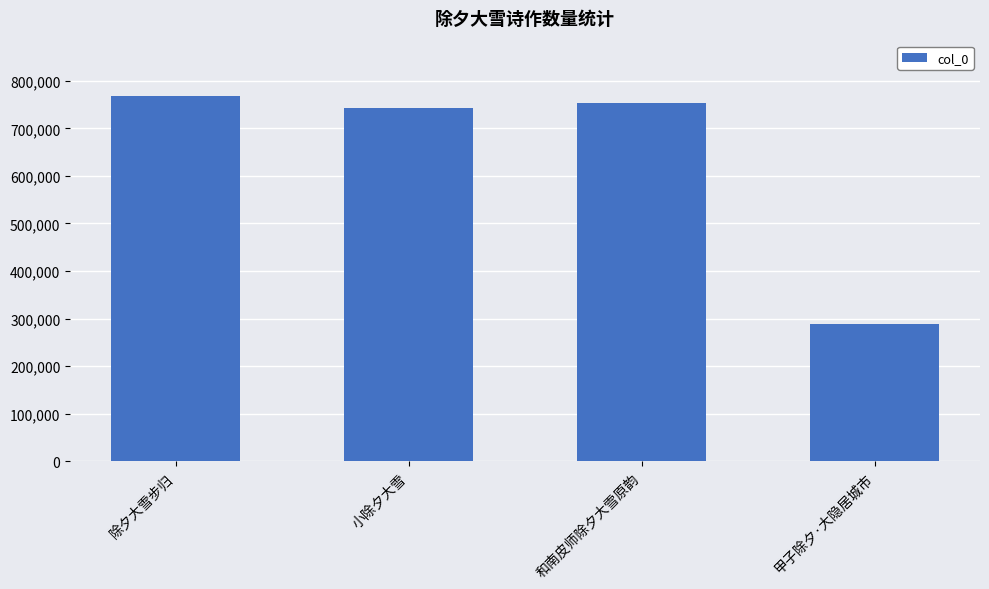

Is it true that the value at 和南皮师除夕大雪原韵 is 752161?

True